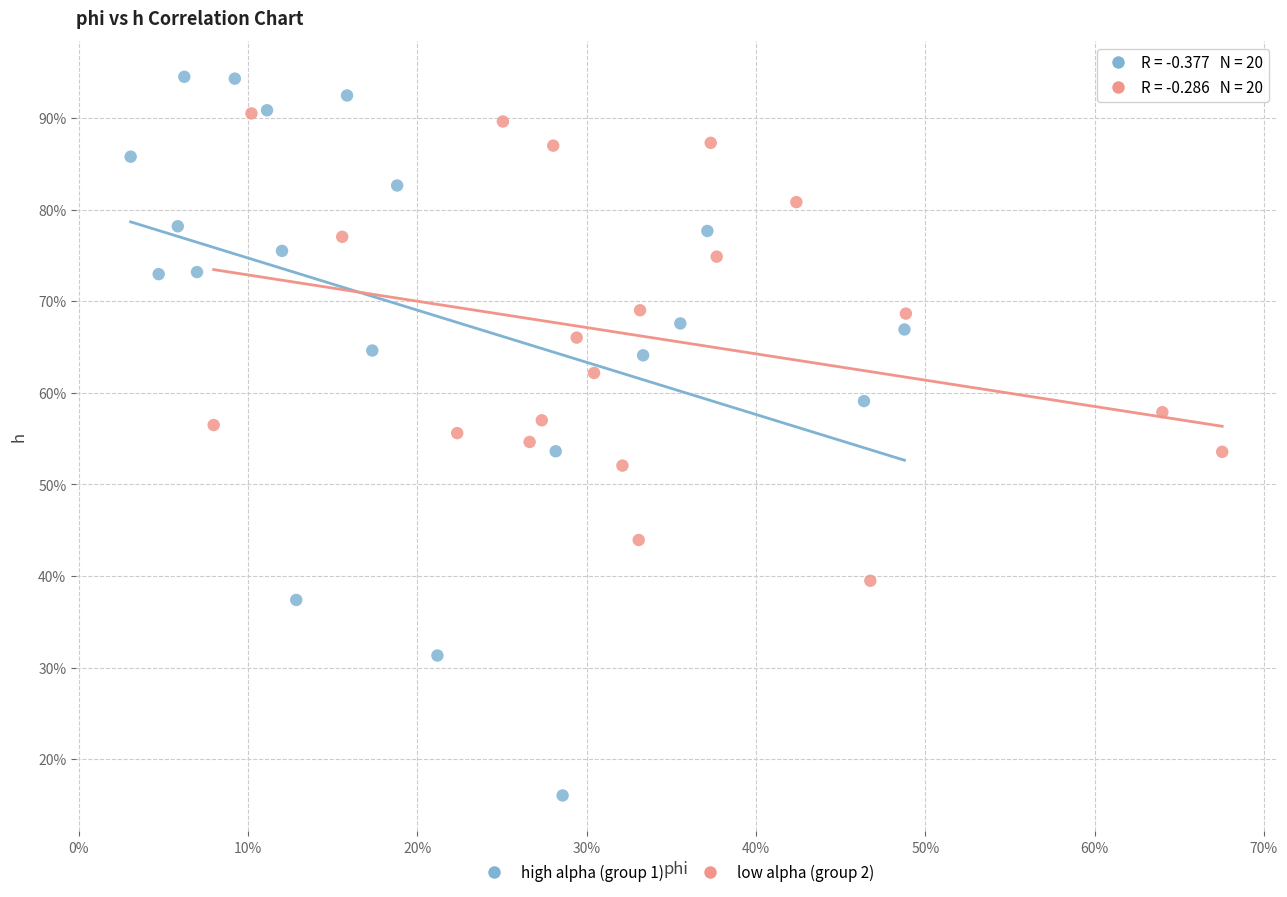

Which series has the widest spread of Y values?

high alpha (group 1)